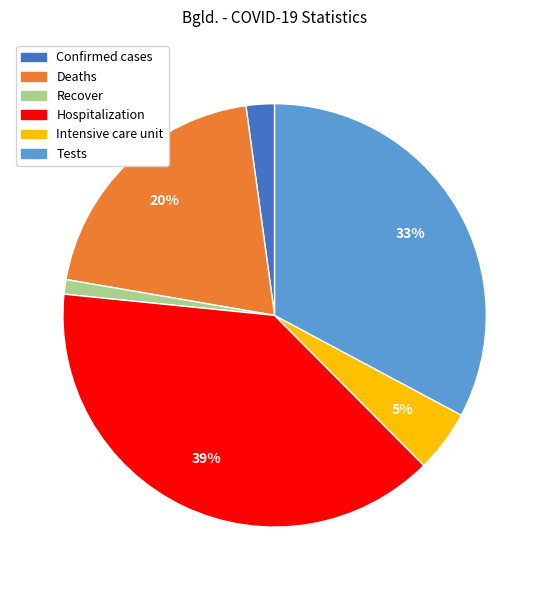

What is the ratio of the value at Tests to the value at Deaths?

1.6